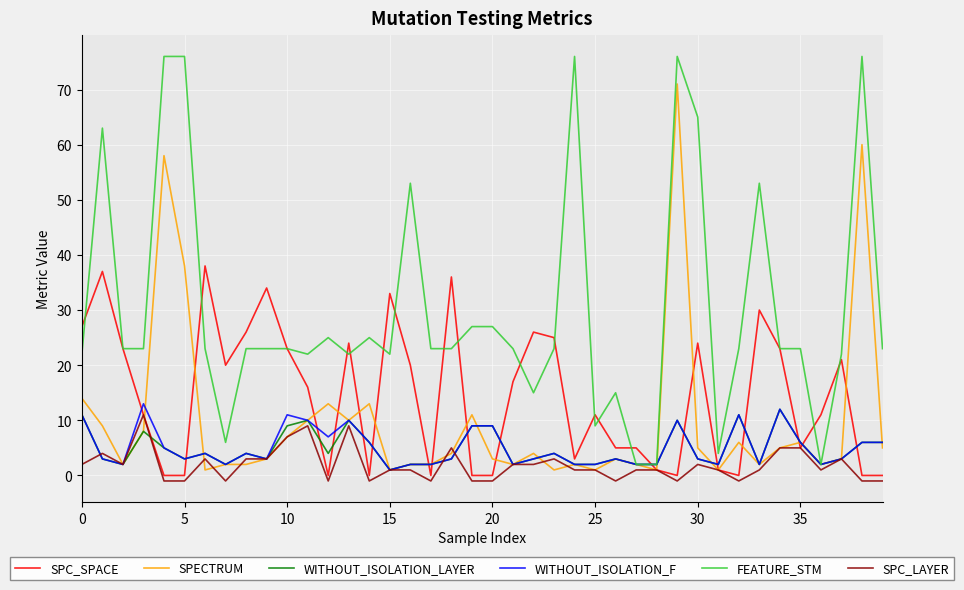

True or false: SPC_SPACE and WITHOUT_ISOLATION_LAYER cross at least once.

True